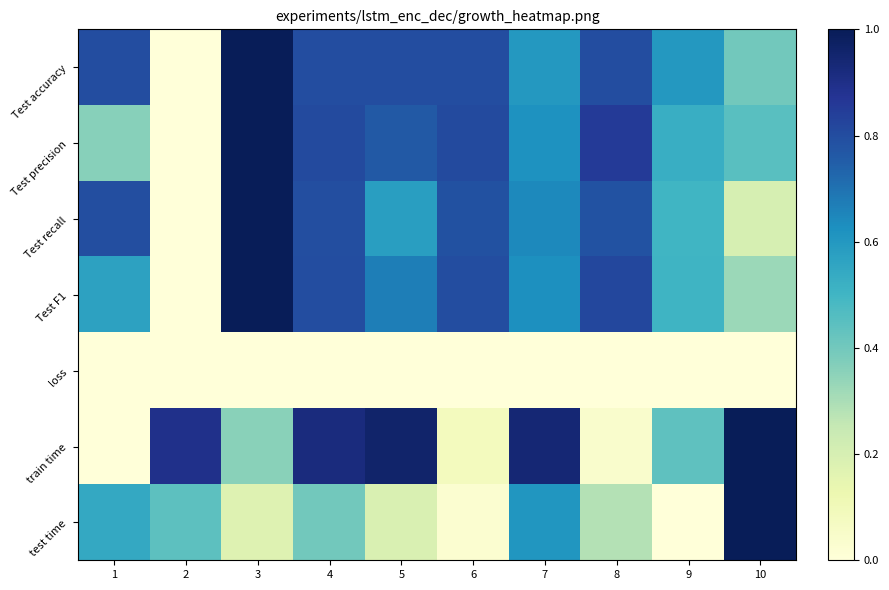

Reading right to left, list all the values displayed in this chart.

Test accuracy: 10=0.4	9=0.6	8=0.8	7=0.6	6=0.8	5=0.8	4=0.8	3=1.0	2=0.0	1=0.8
Test precision: 10=0.5	9=0.5	8=0.9	7=0.6	6=0.8	5=0.8	4=0.8	3=1.0	2=0.0	1=0.4
Test recall: 10=0.2	9=0.5	8=0.8	7=0.6	6=0.8	5=0.6	4=0.8	3=1.0	2=0.0	1=0.8
Test F1: 10=0.3	9=0.5	8=0.8	7=0.6	6=0.8	5=0.7	4=0.8	3=1.0	2=0.0	1=0.6
loss: 10=0.0	9=0.0	8=0.0	7=0.0	6=0.0	5=0.0	4=0.0	3=0.0	2=0.0	1=0.0
train time: 10=1.0	9=0.4	8=0.0	7=0.9	6=0.1	5=1.0	4=0.9	3=0.4	2=0.9	1=0.0
test time: 10=1.0	9=0.0	8=0.3	7=0.6	6=0.0	5=0.2	4=0.4	3=0.2	2=0.4	1=0.5